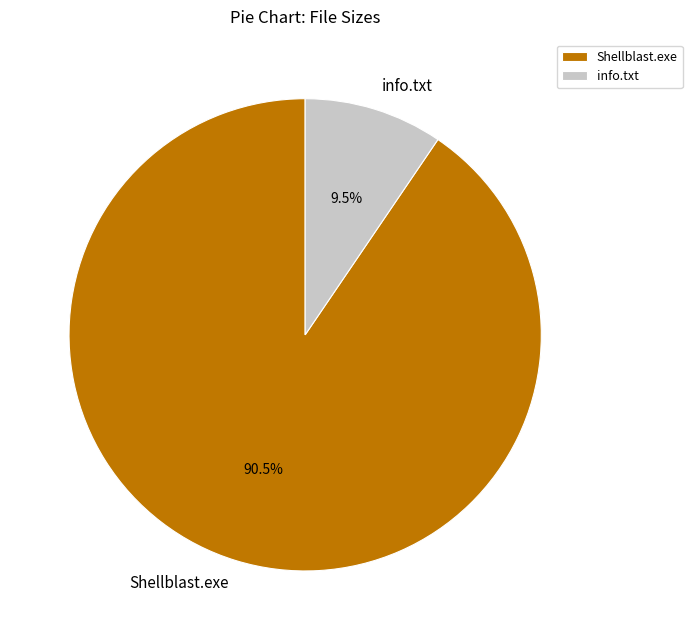

Rank the categories by value from highest to lowest.

Shellblast.exe, info.txt